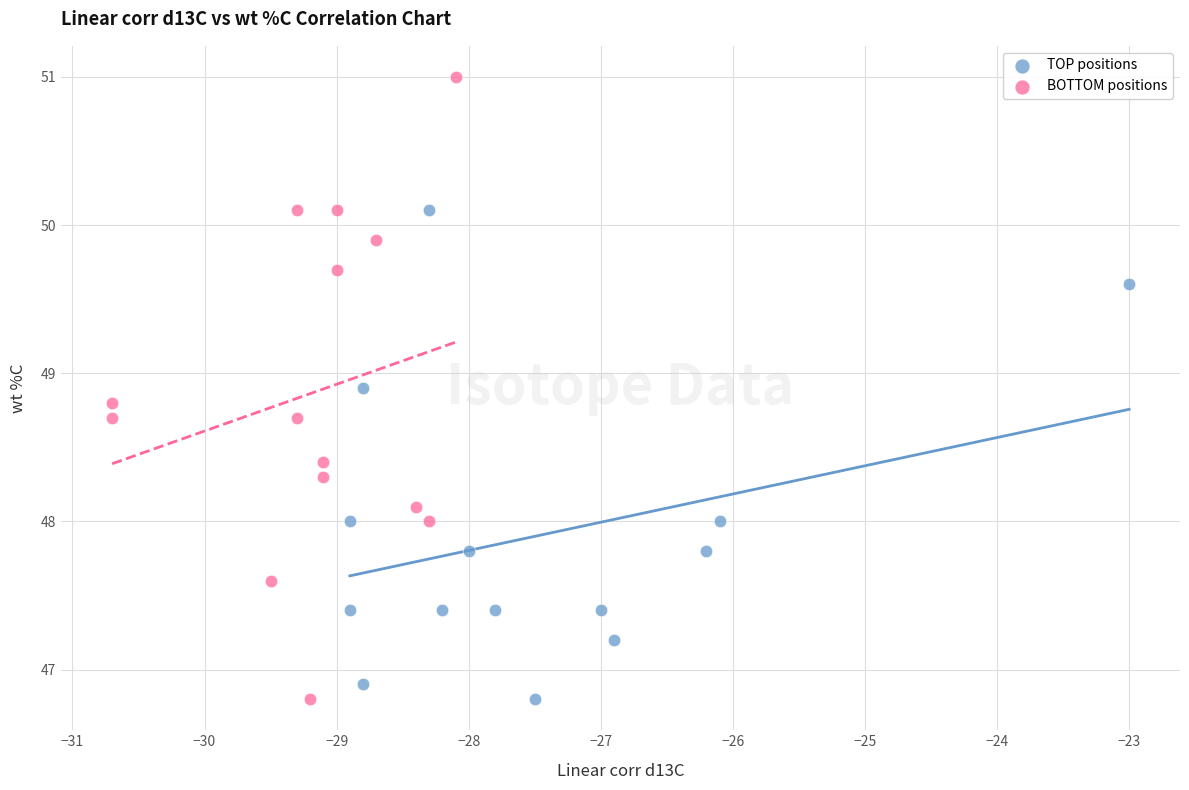

Which series has the largest Y range (max minus min)?

BOTTOM positions